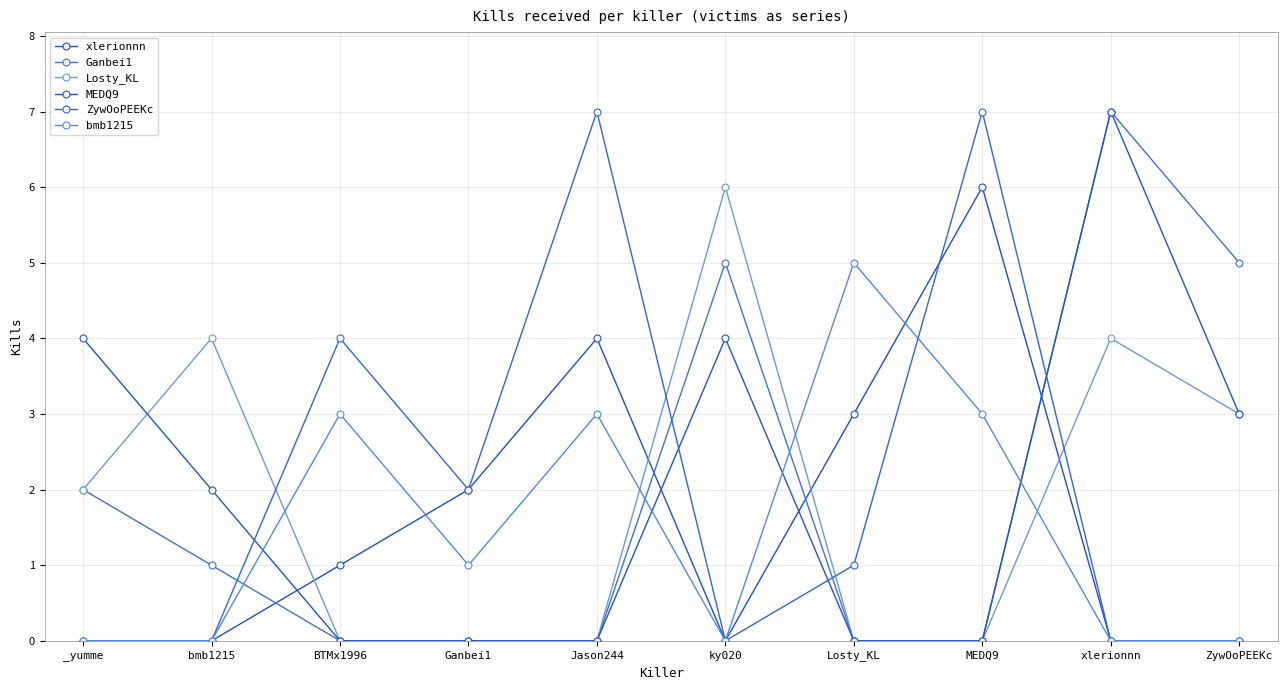

What is the maximum value shown in the chart?

7